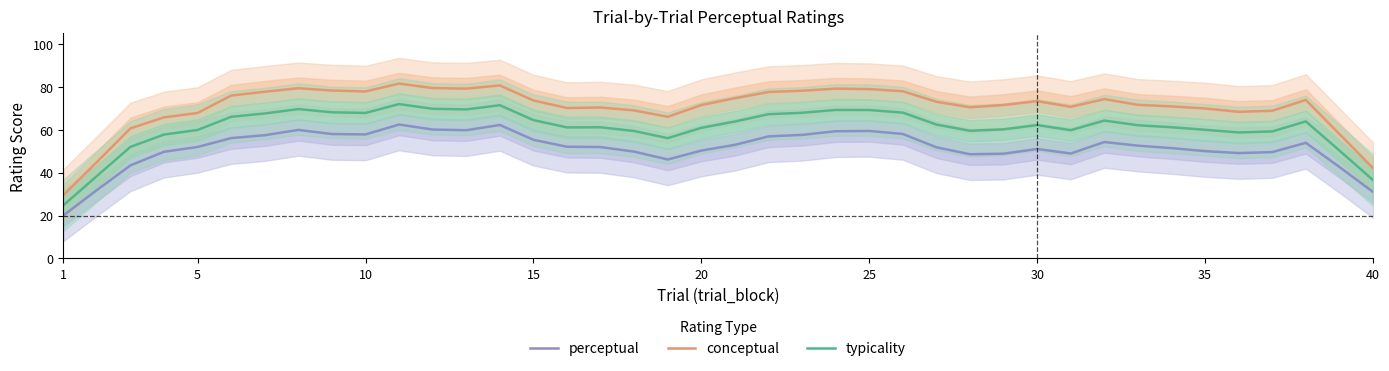

What is the lowest value of the typicality series?

24.8